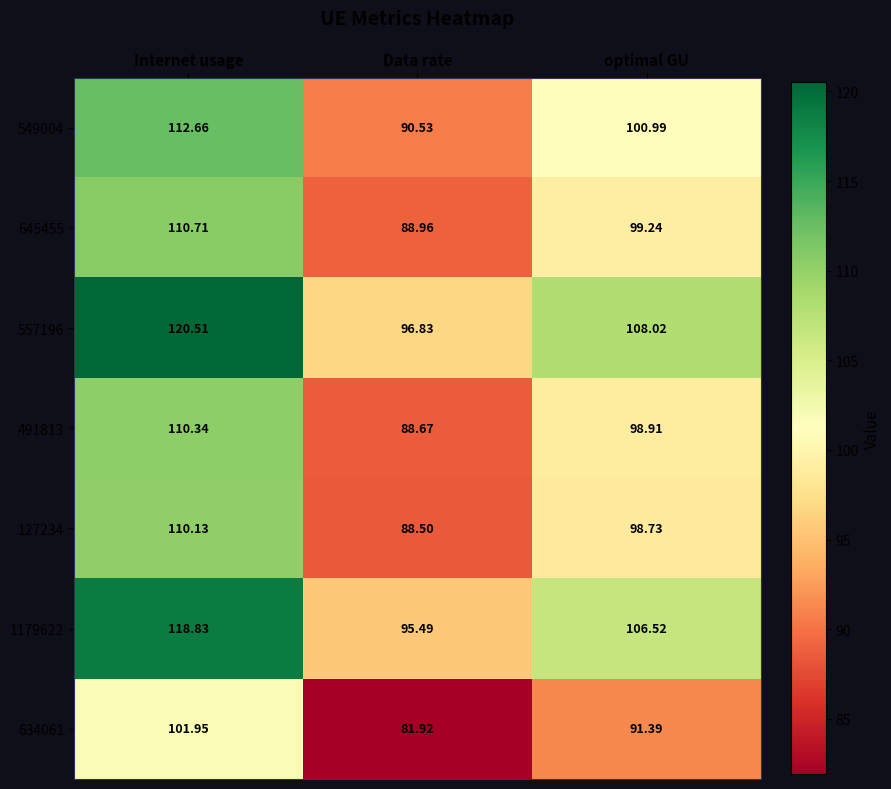

Which series has the widest spread of values?

557196